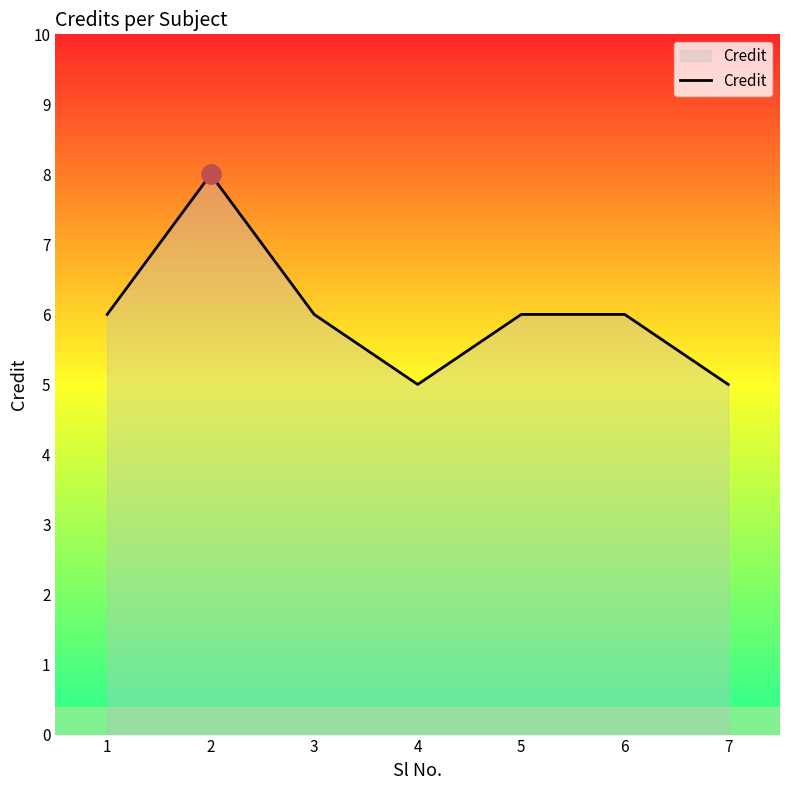

Which category has the highest value across all series?

2